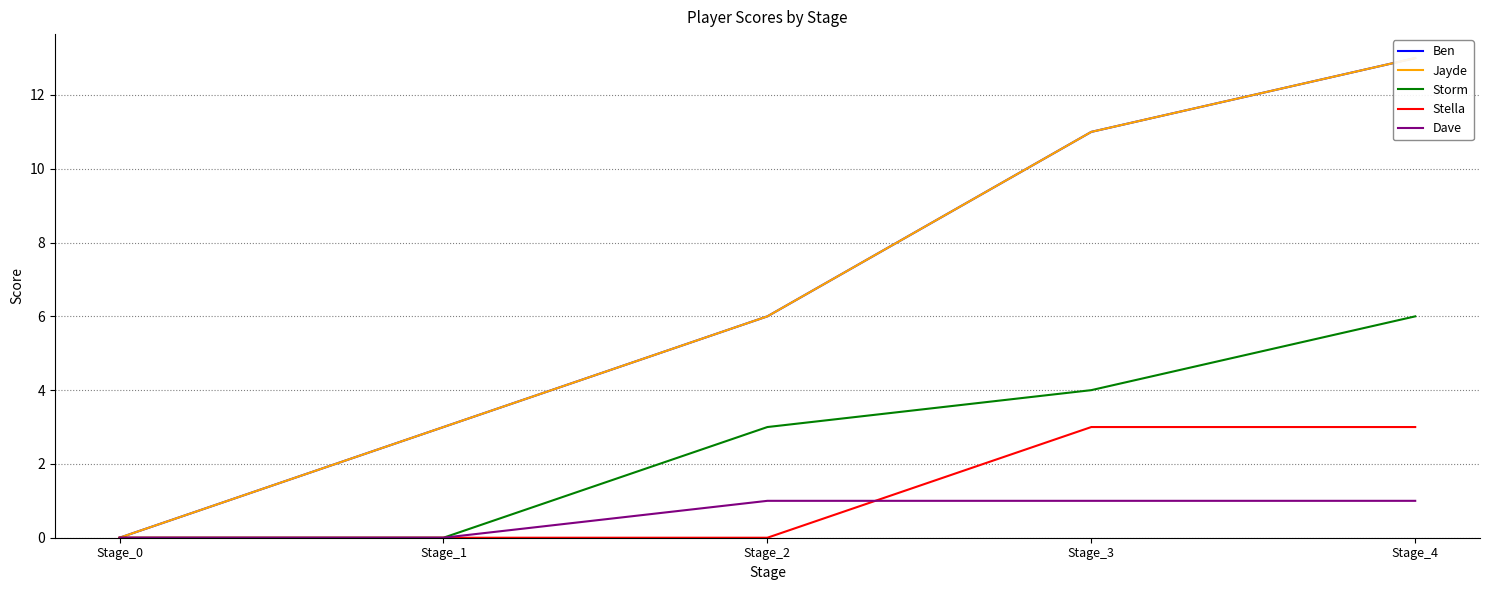

Reading left to right, list all the values displayed in this chart.

Ben: Stage_0=0	Stage_1=3	Stage_2=6	Stage_3=11	Stage_4=13
Jayde: Stage_0=0	Stage_1=3	Stage_2=6	Stage_3=11	Stage_4=13
Storm: Stage_0=0	Stage_1=0	Stage_2=3	Stage_3=4	Stage_4=6
Stella: Stage_0=0	Stage_1=0	Stage_2=0	Stage_3=3	Stage_4=3
Dave: Stage_0=0	Stage_1=0	Stage_2=1	Stage_3=1	Stage_4=1